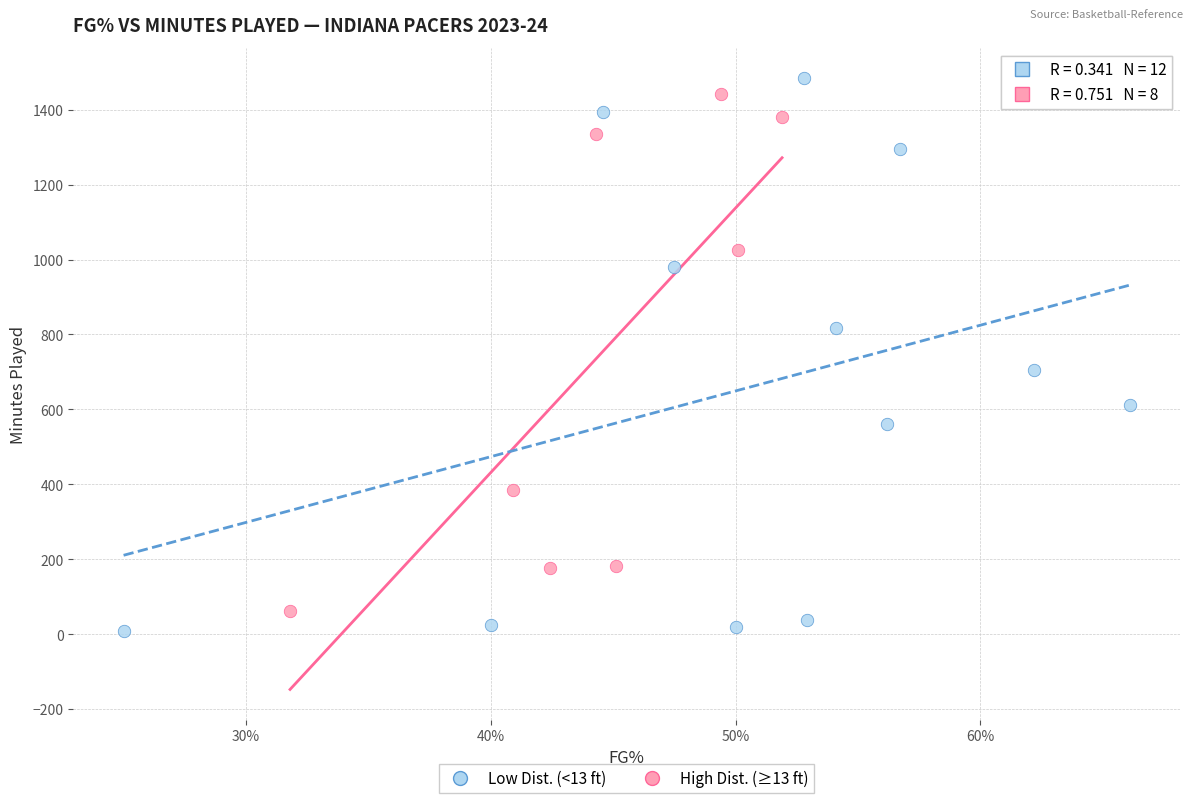

Which series contains the lowest Y value?

Low Dist. (<13 ft)